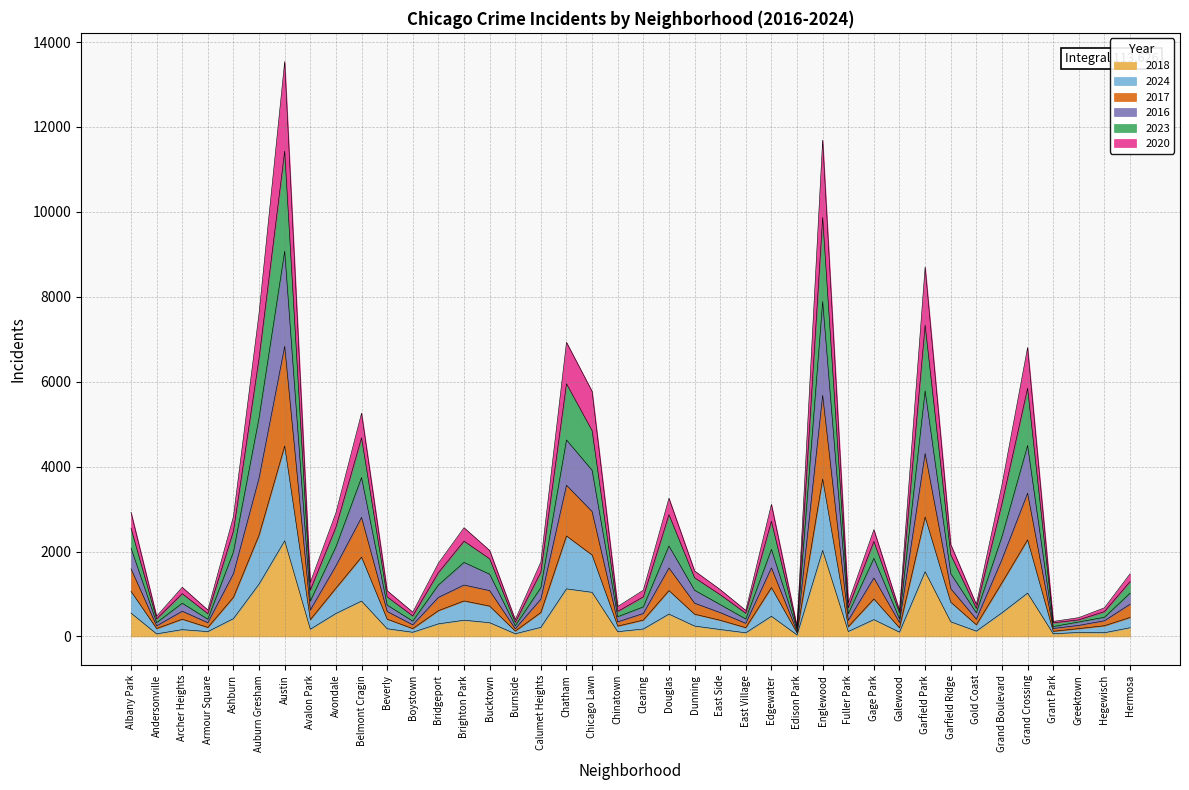

True or false: 2020 has more than 0 points higher than both neighbors.

True